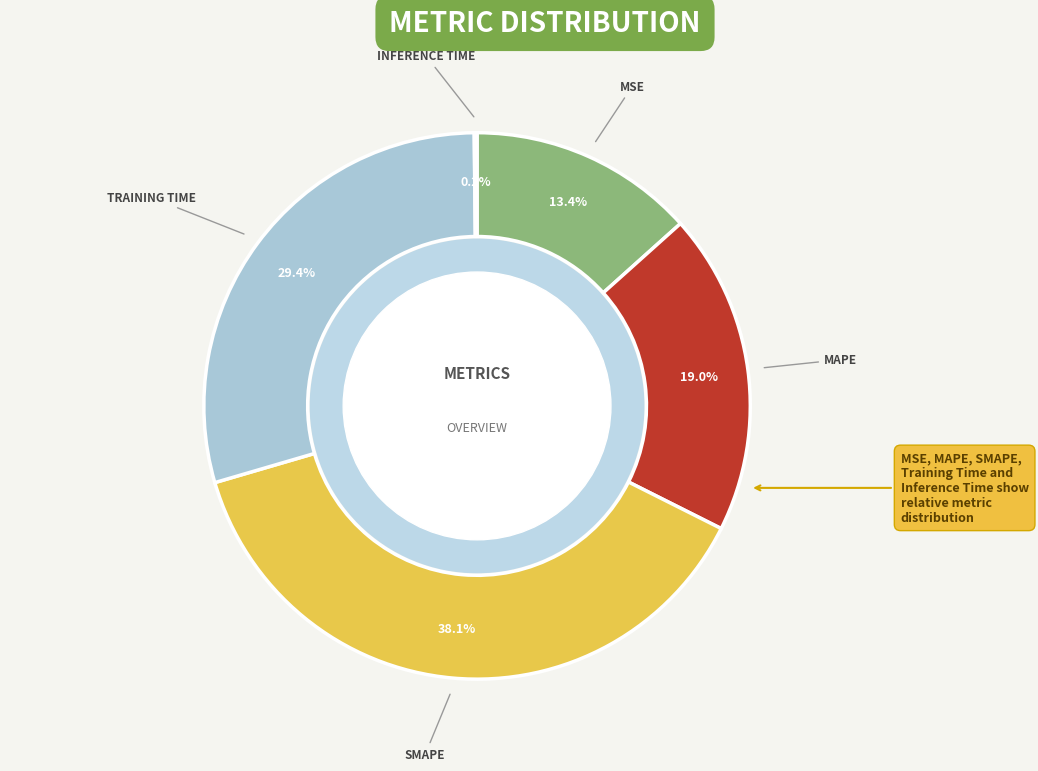

What is the largest slice in the pie chart?

SMAPE